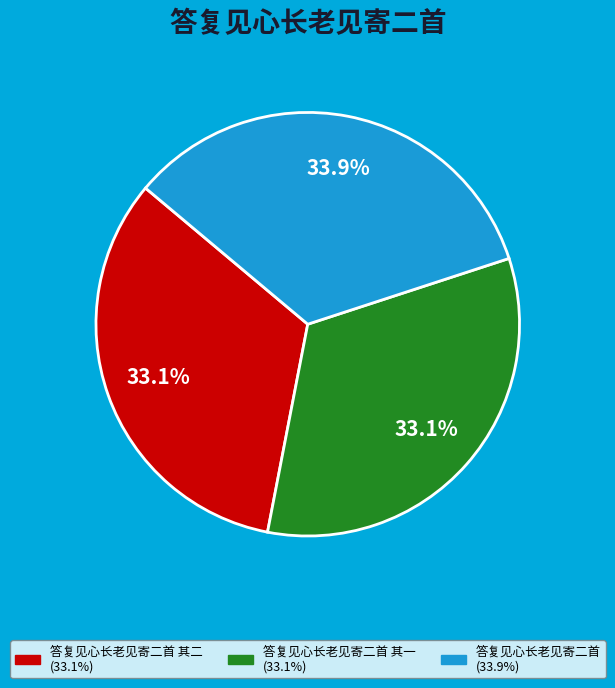

Is there any slice that represents more than half of the pie?

No